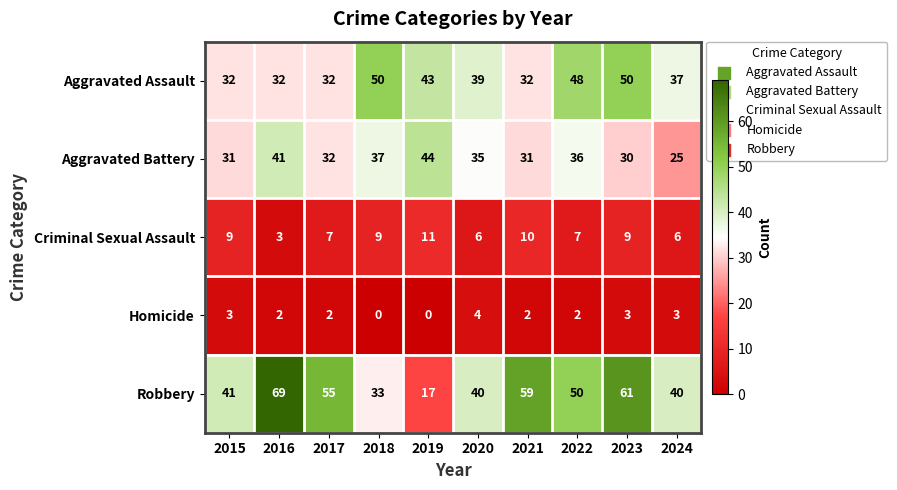

What is the average value of the Aggravated Battery series?

34